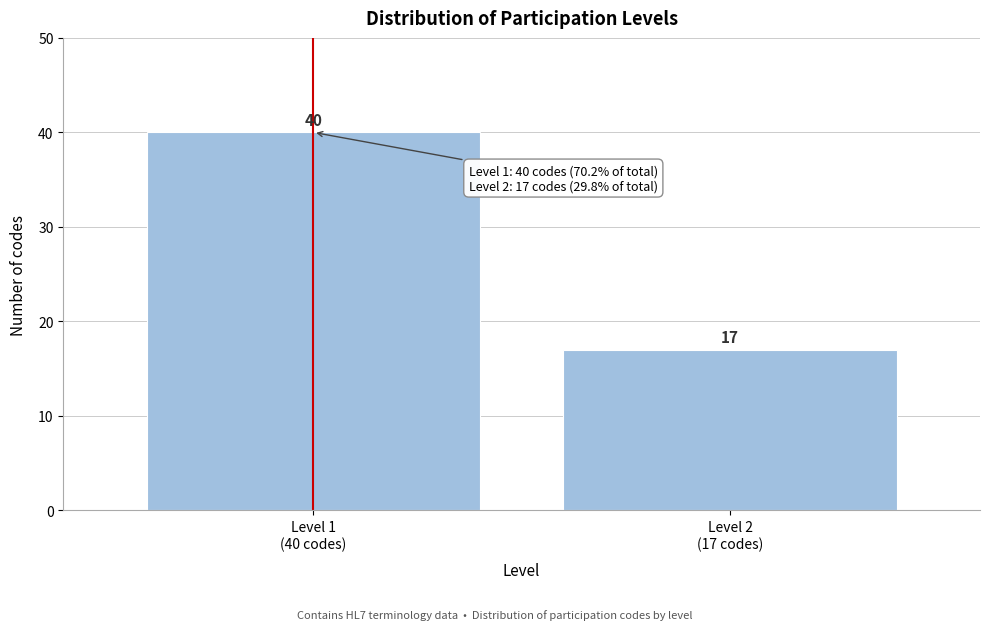

Reading left to right, what are all the values shown in this chart?

40	17